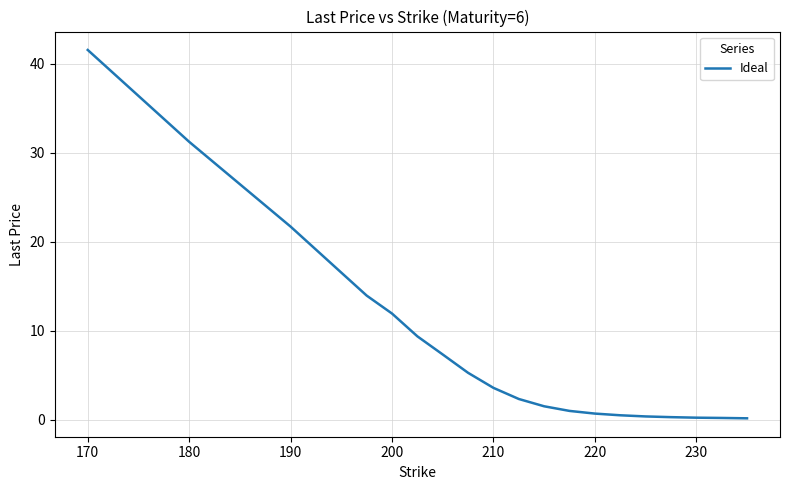

What is the difference between the maximum and minimum values?

41.4